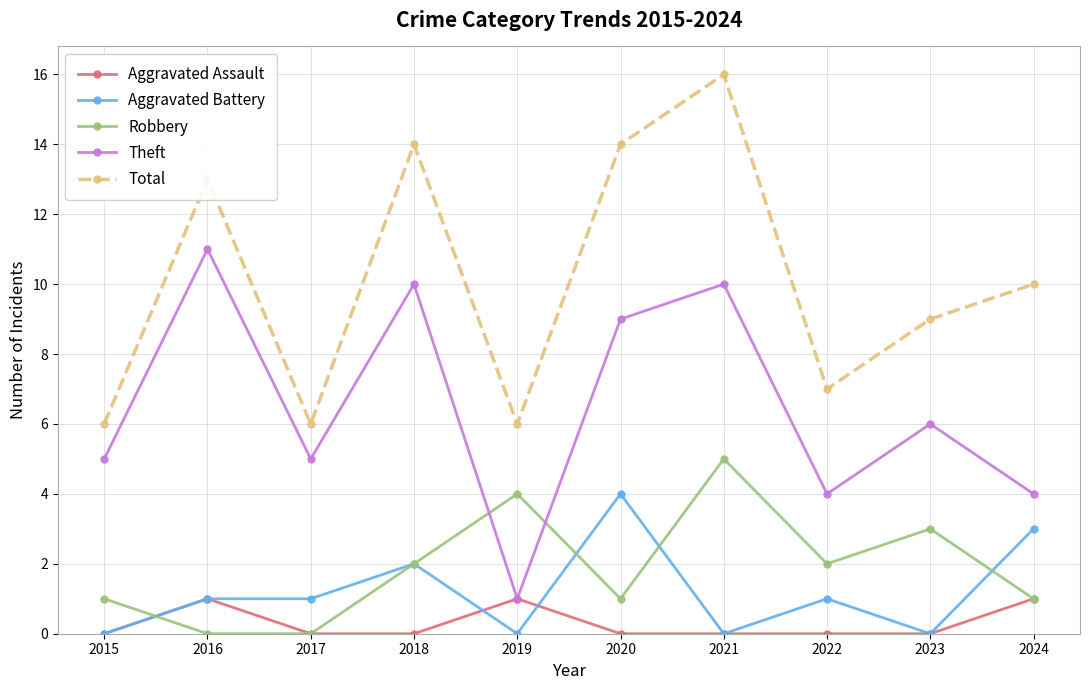

What is the value of the Theft point at the 9th from the left?

6